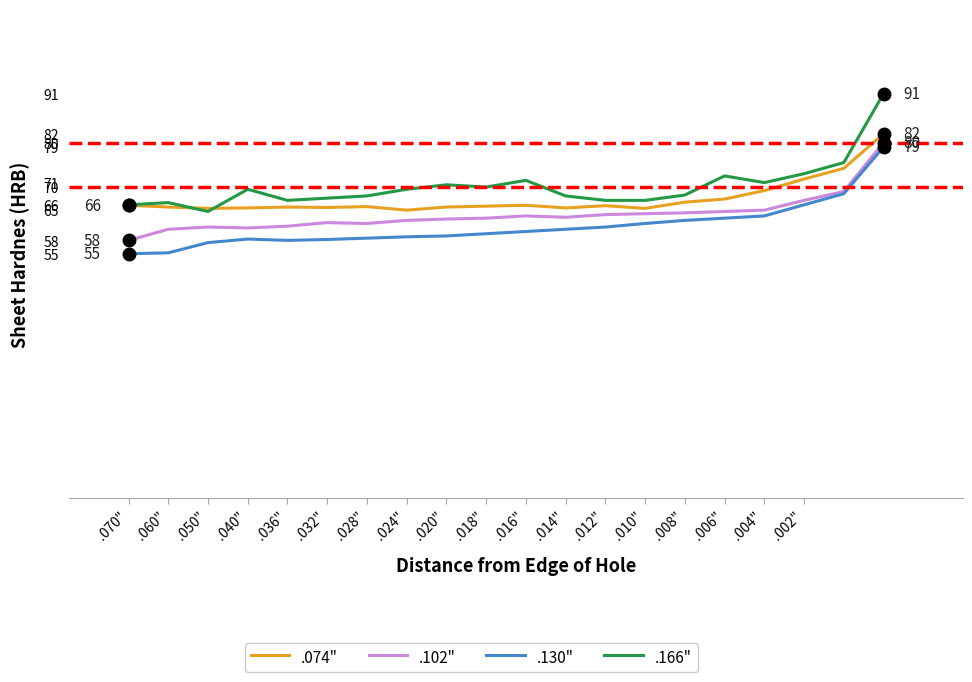

What is the difference between the maximum and minimum values in the .102" series?

22.0